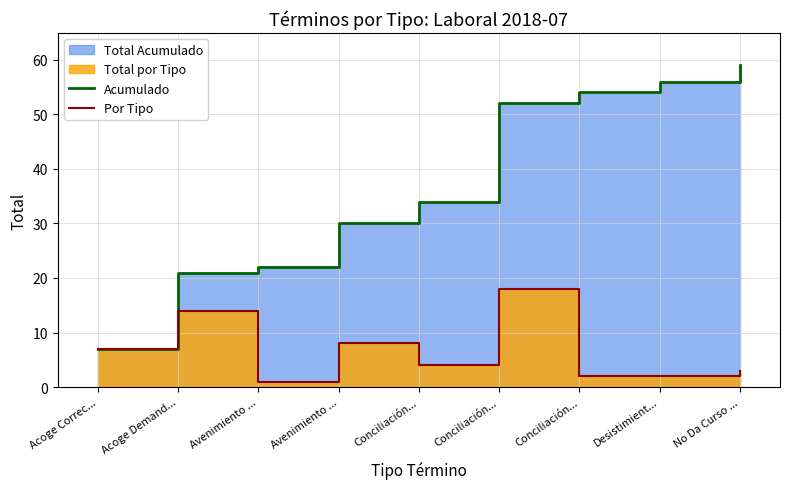

Is it true that Acumulado equals 22 at Avenimiento ...?

True